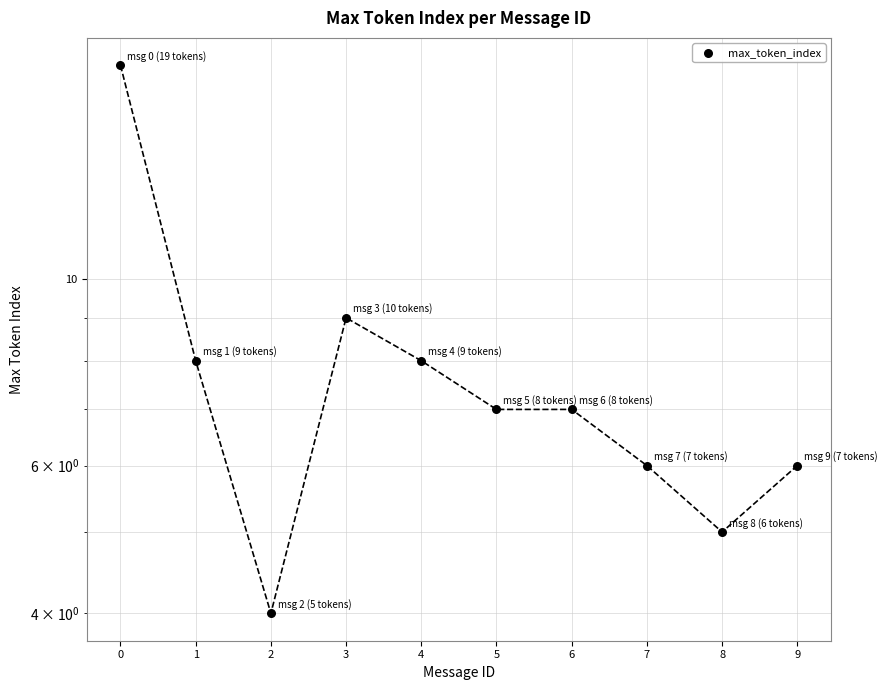

What is the ratio of the value at 5 to the value at 0?

0.4